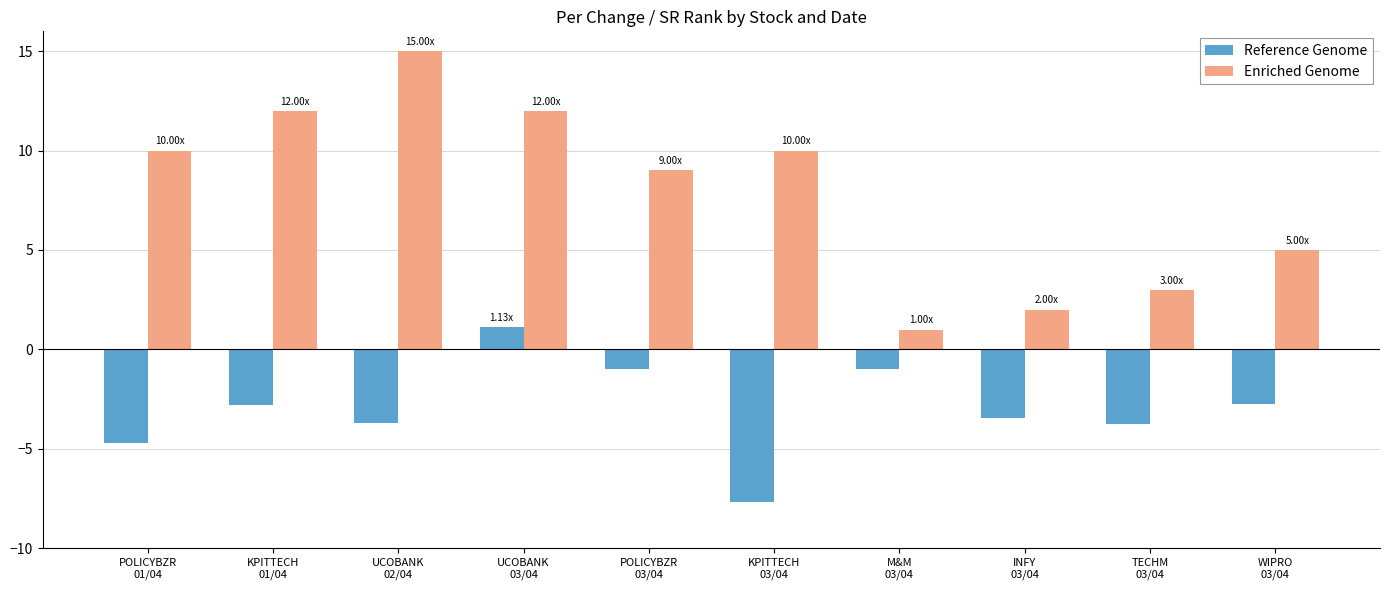

What is the label of the 9th bar from the right?

KPITTECH
01/04